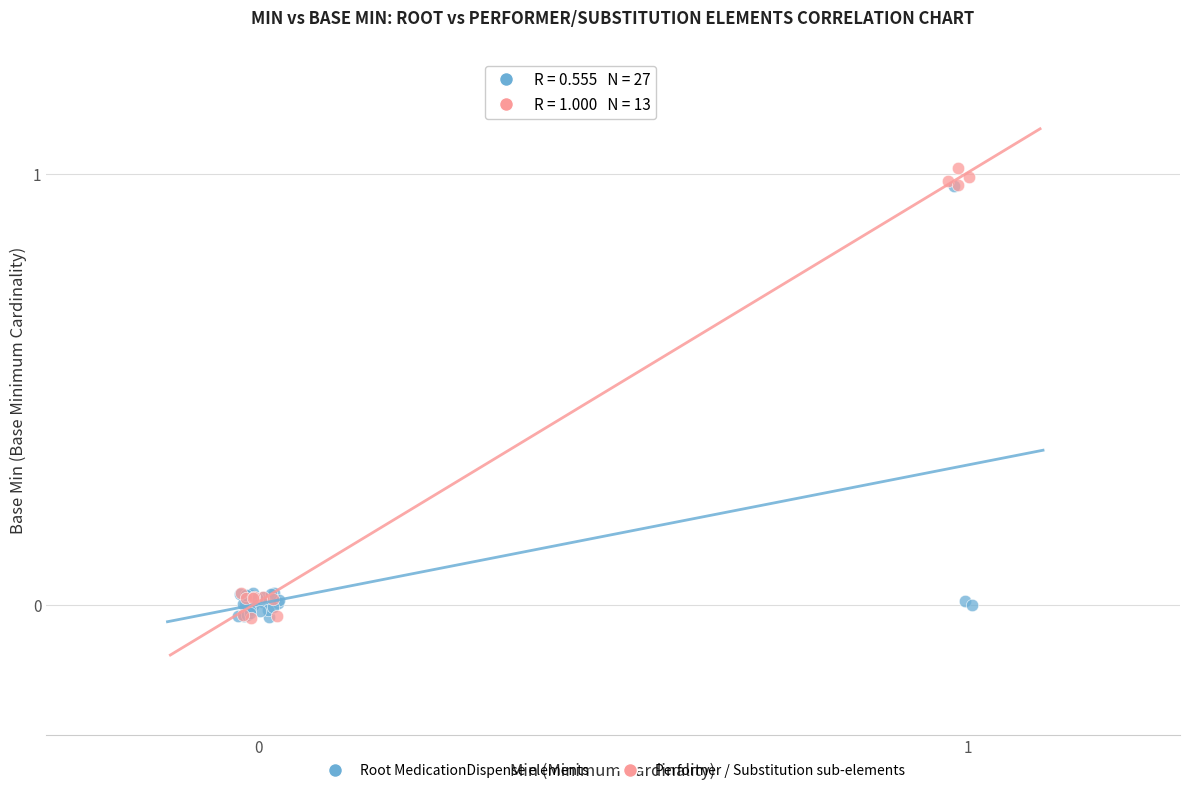

Which series reaches the maximum Y coordinate?

Performer / Substitution sub-elements